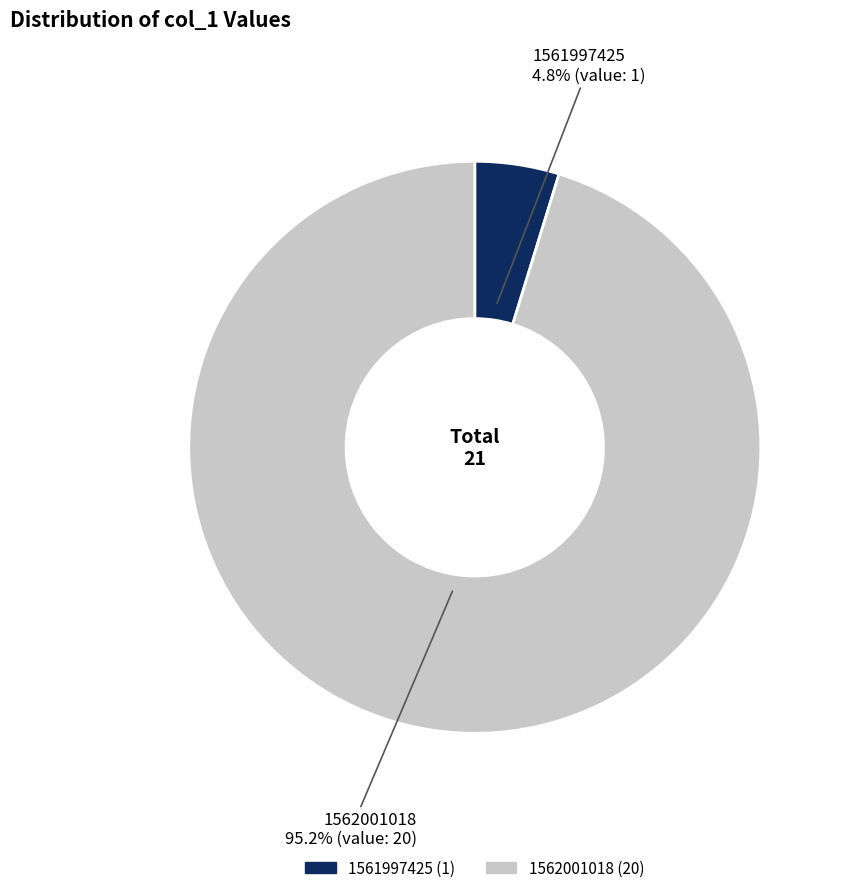

To the nearest percent, what percentage of the pie is 1562001018?

95%